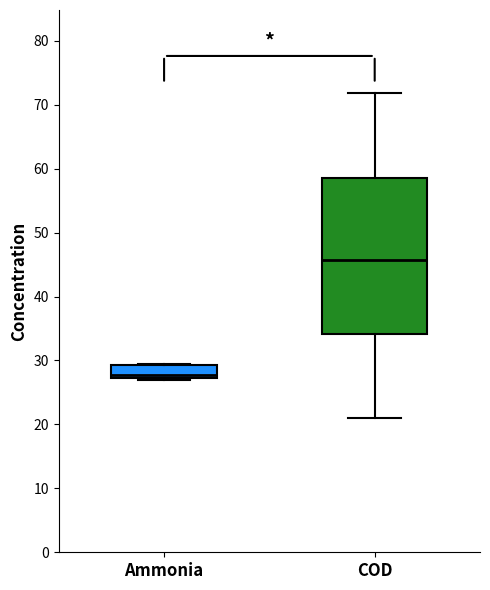

Which box is the tallest, from its lower edge to its upper edge?

COD